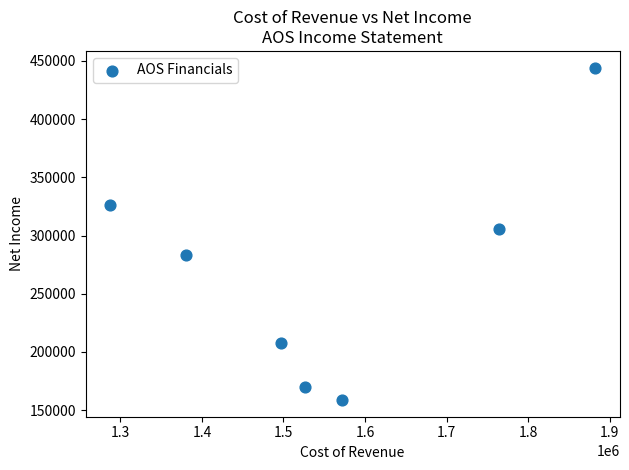

What Y value in the scatter plot is closest to 301450?

305700